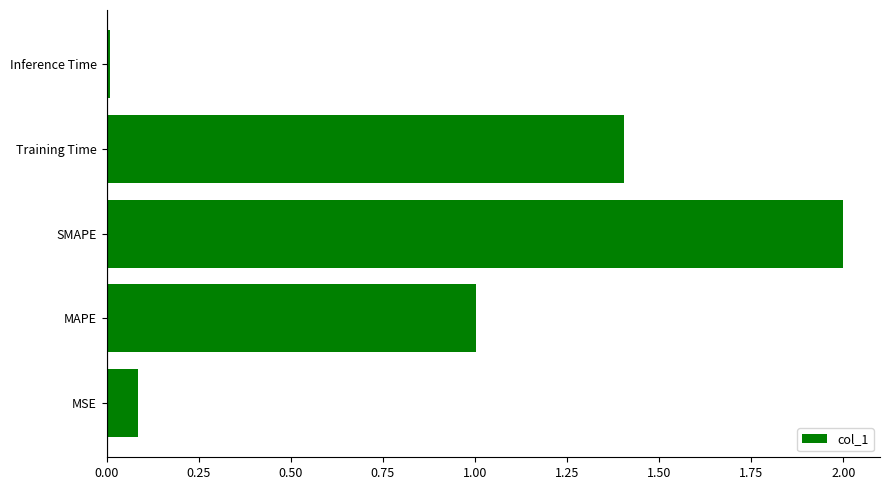

The chart shows a value of 0.0 at MSE. True or false?

False